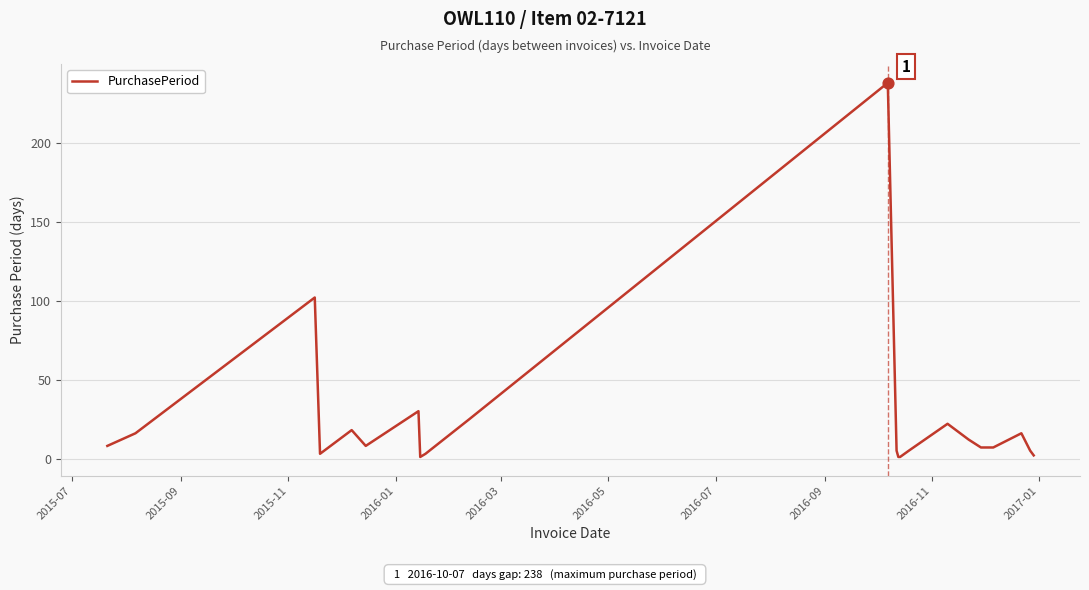

What is the maximum value shown in the chart?

238